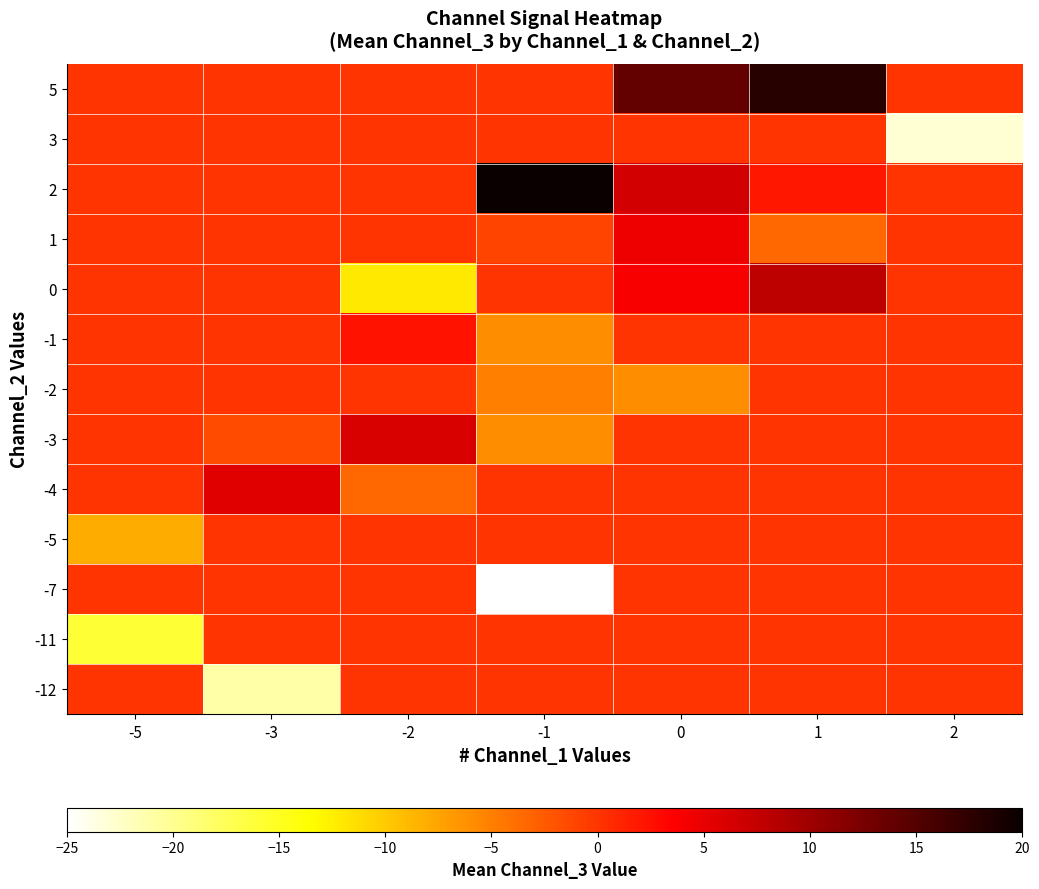

What is the difference between the highest and lowest values at 1?

21.5